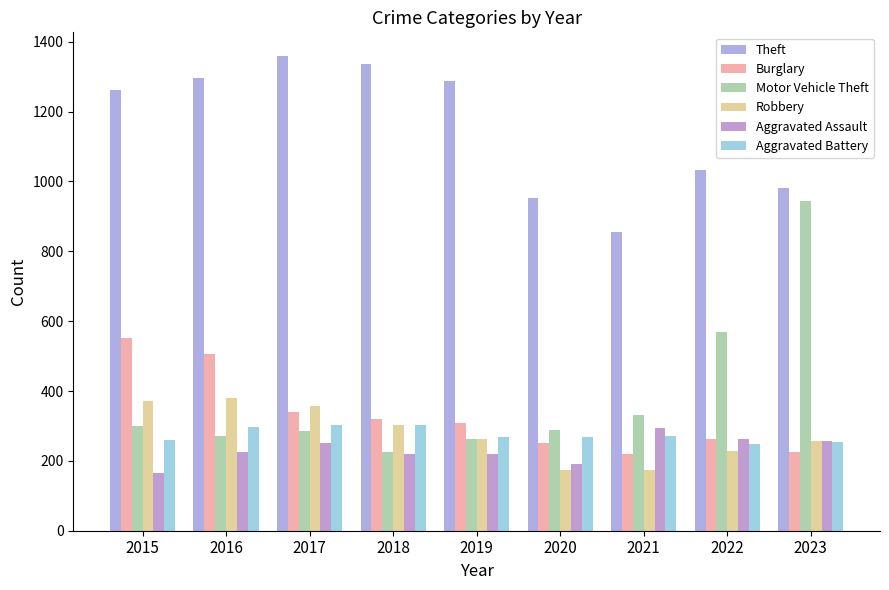

What is the difference between the second highest and second lowest values in the Aggravated Battery series?

49